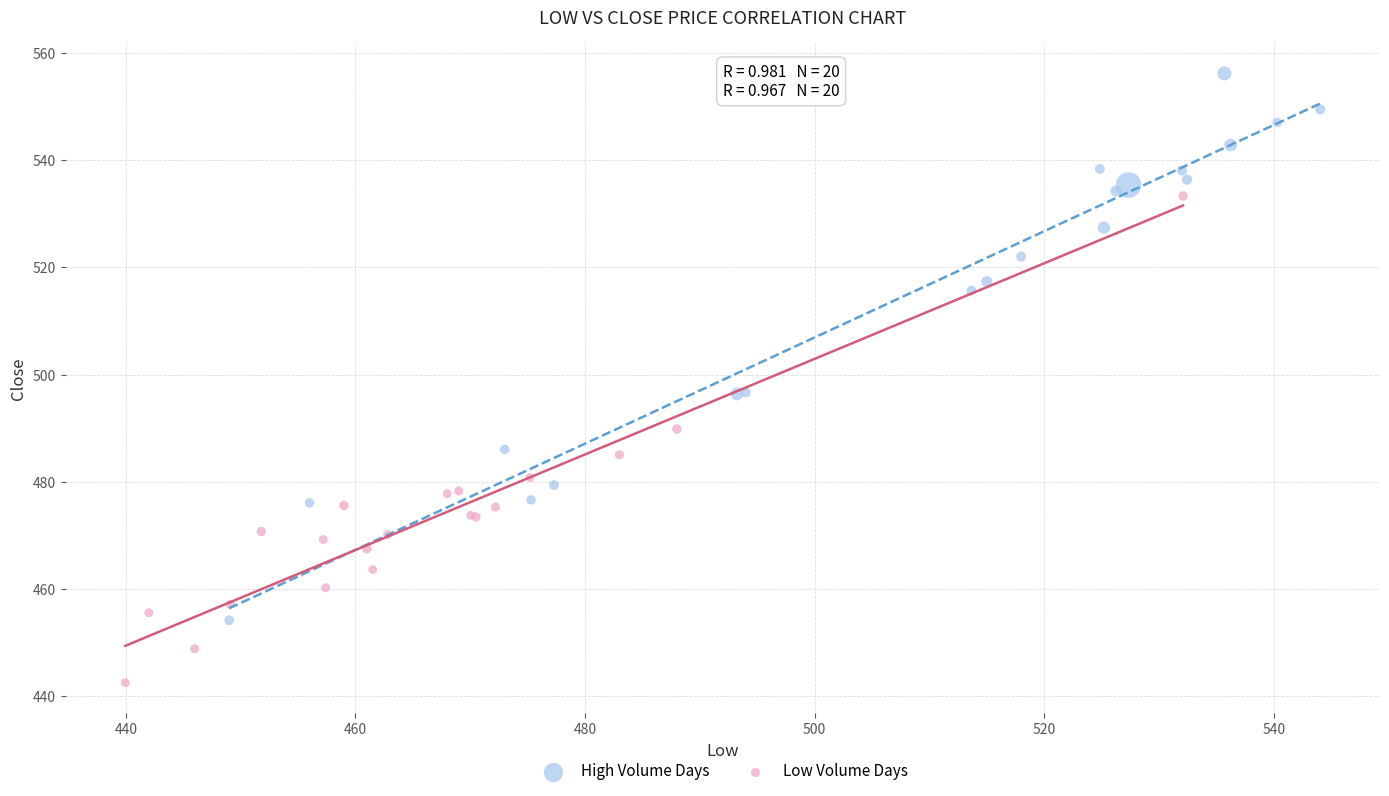

Which series contains the lowest Y value?

Low Volume Days